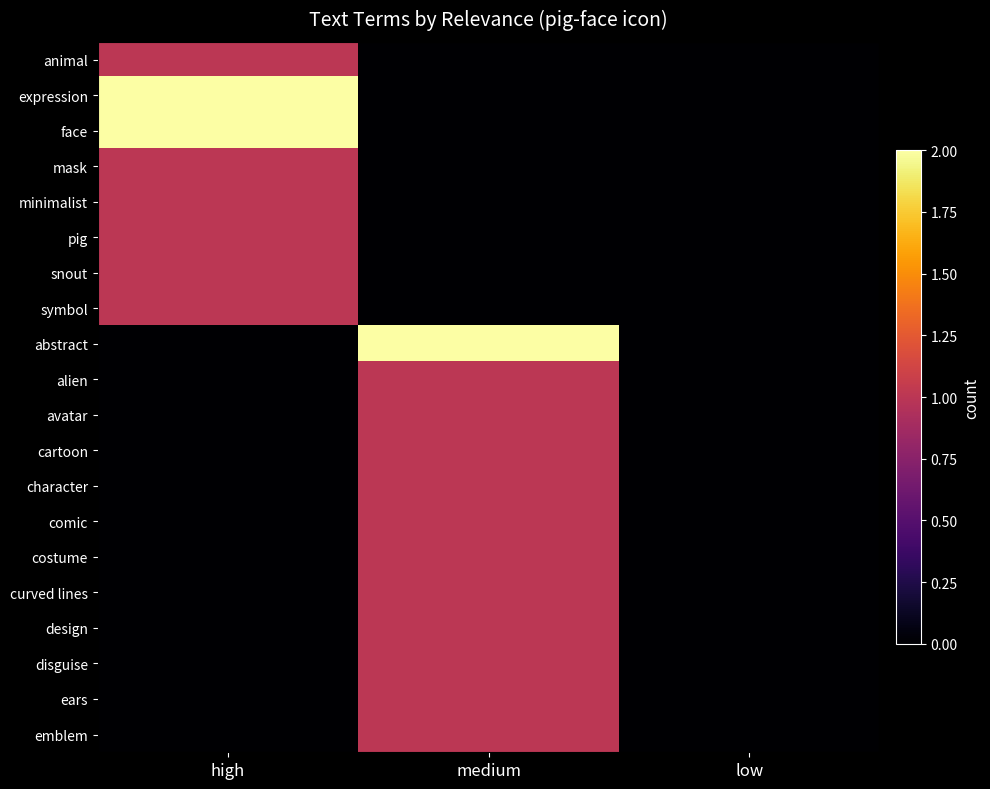

Between medium and low, which series saw the biggest shift?

abstract